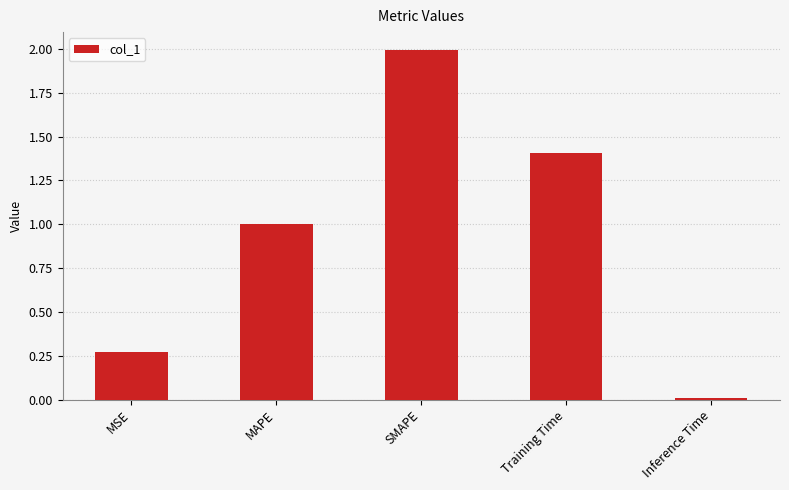

What is the maximum value shown in the chart?

2.0